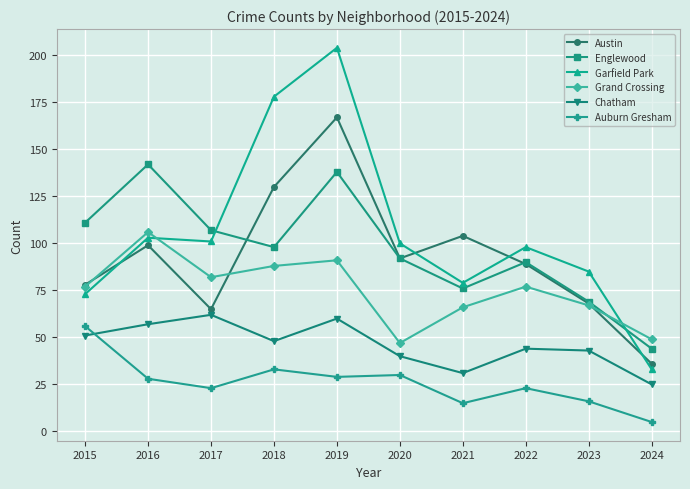

True or false: Chatham has more than 0 points higher than both neighbors.

True